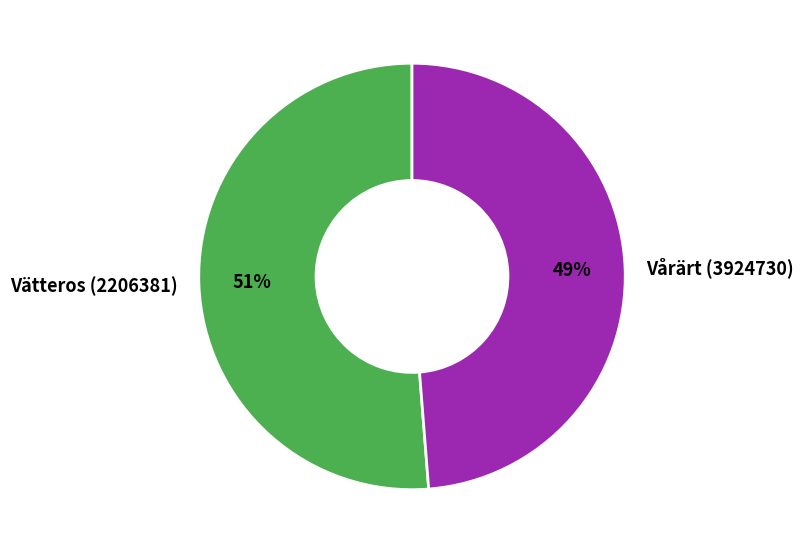

Does any single category account for the majority?

Yes